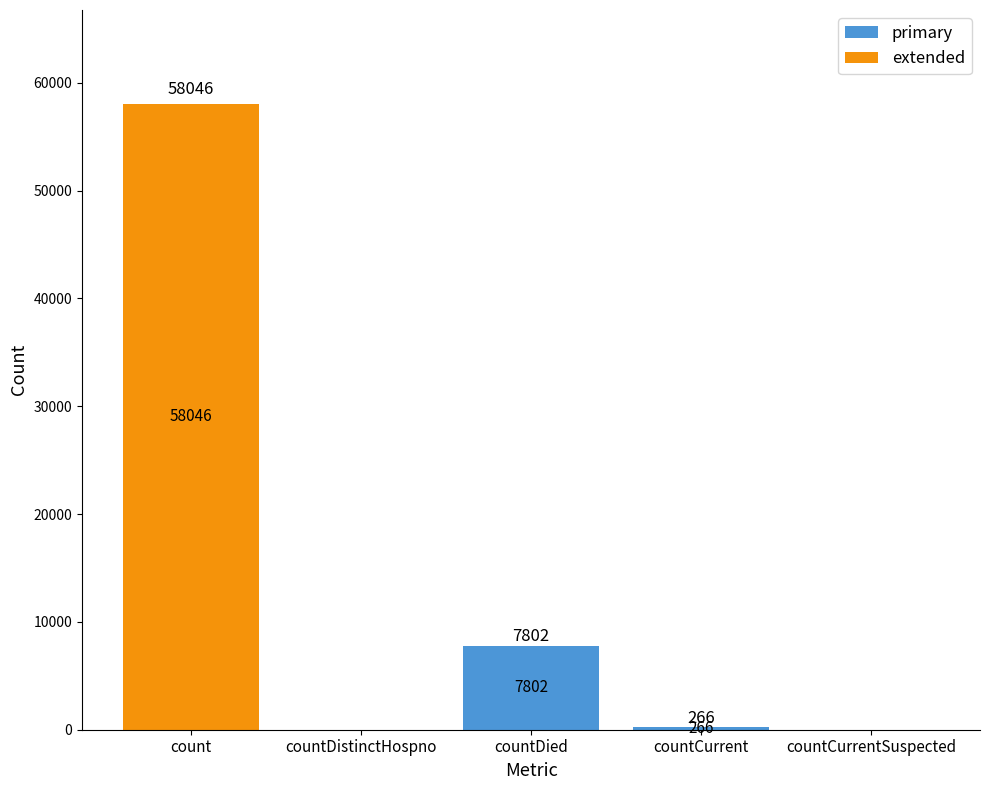

At which category is the sum across all series the highest?

count